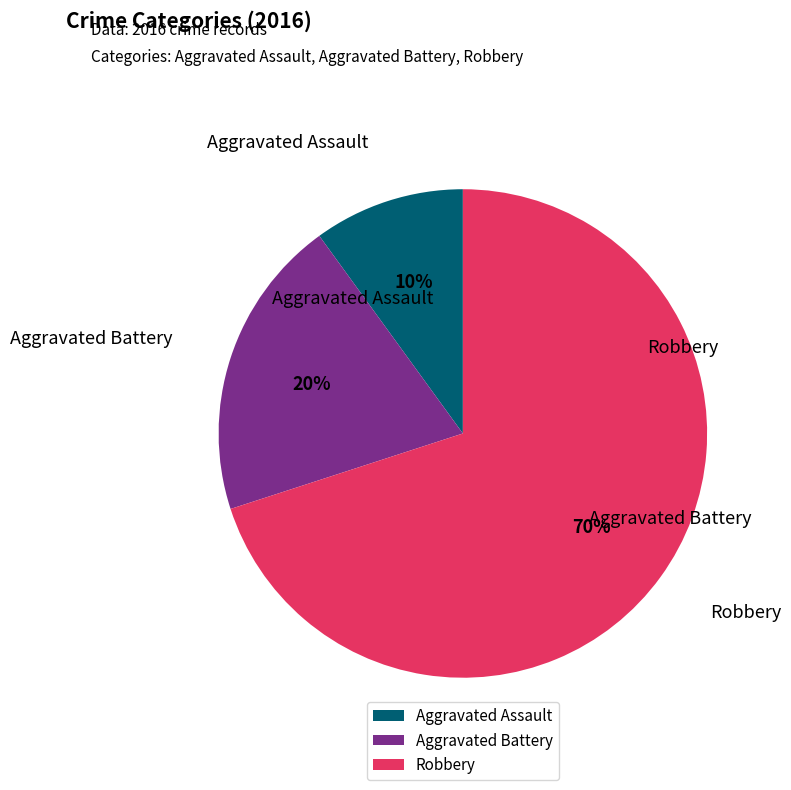

Which category accounts for the majority?

Robbery